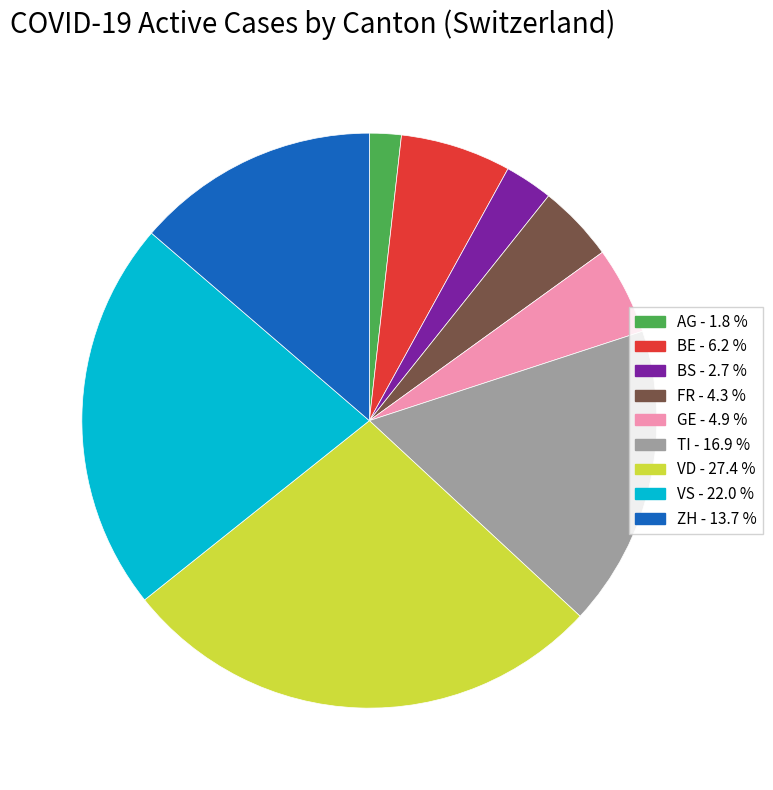

Is there a majority slice in this chart?

No